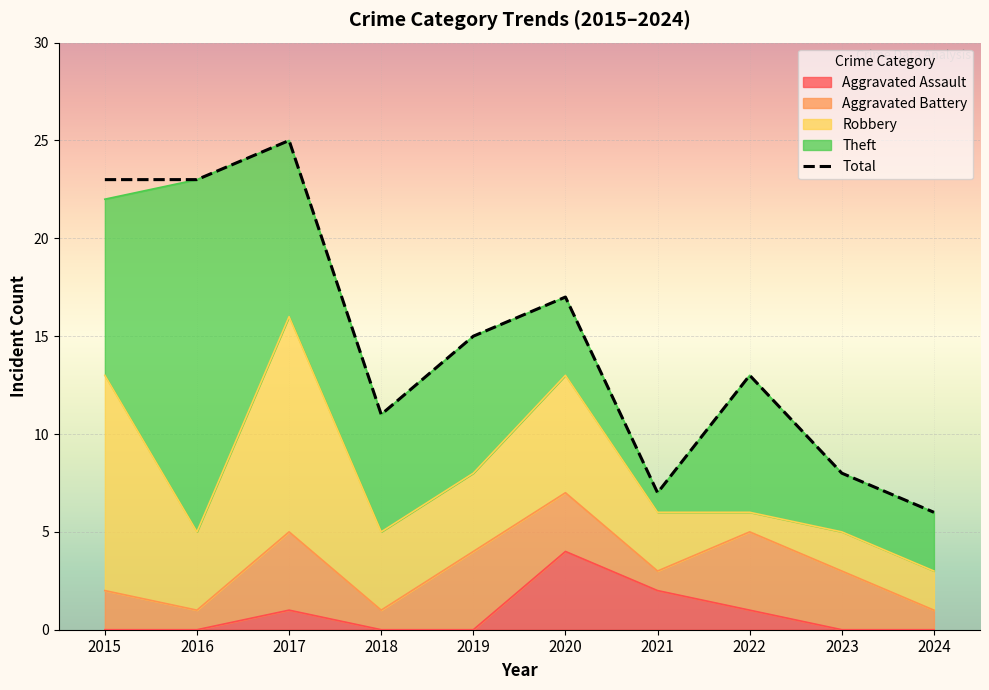

At which category does the chart reach its minimum across all series?

2024